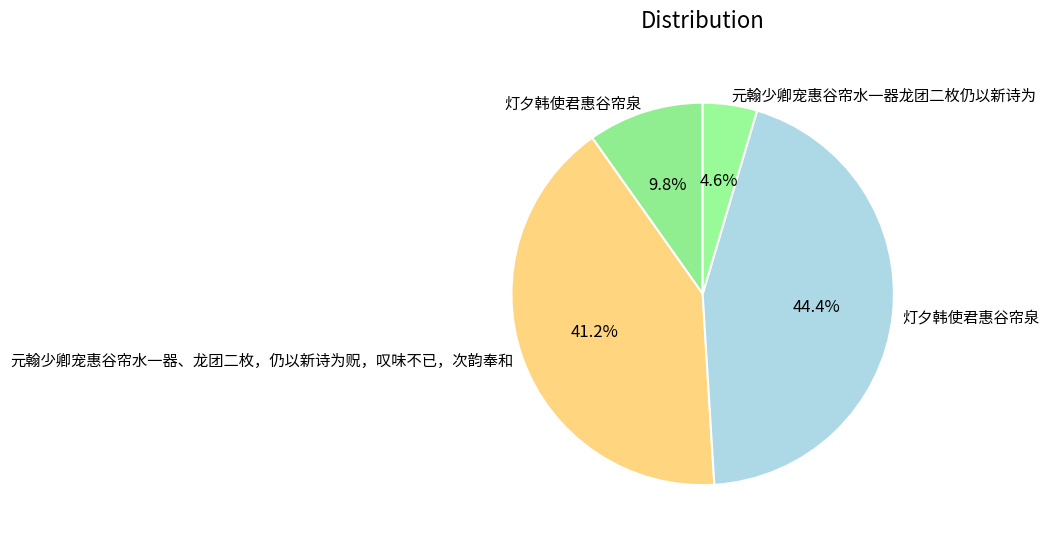

Count the number of slices in the pie.

4